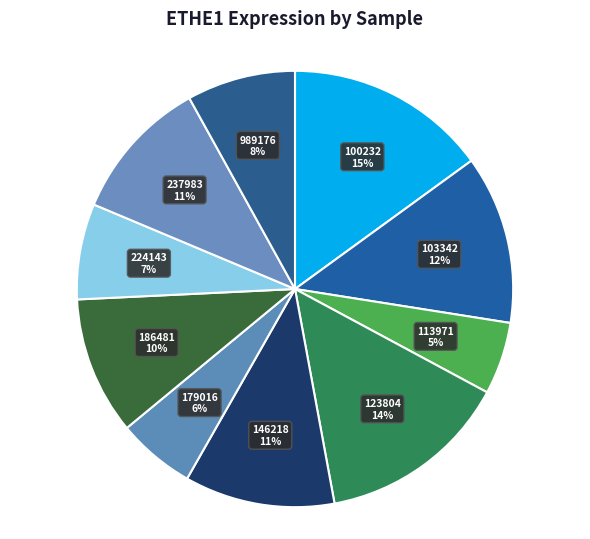

How many slices are in this pie chart?

10